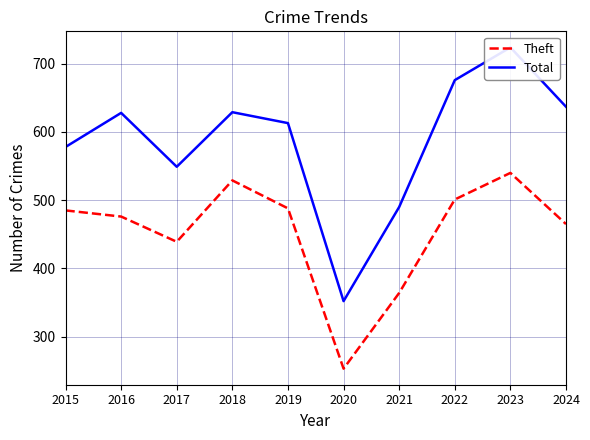

What is the spread (max minus min) of values at 2022?

175